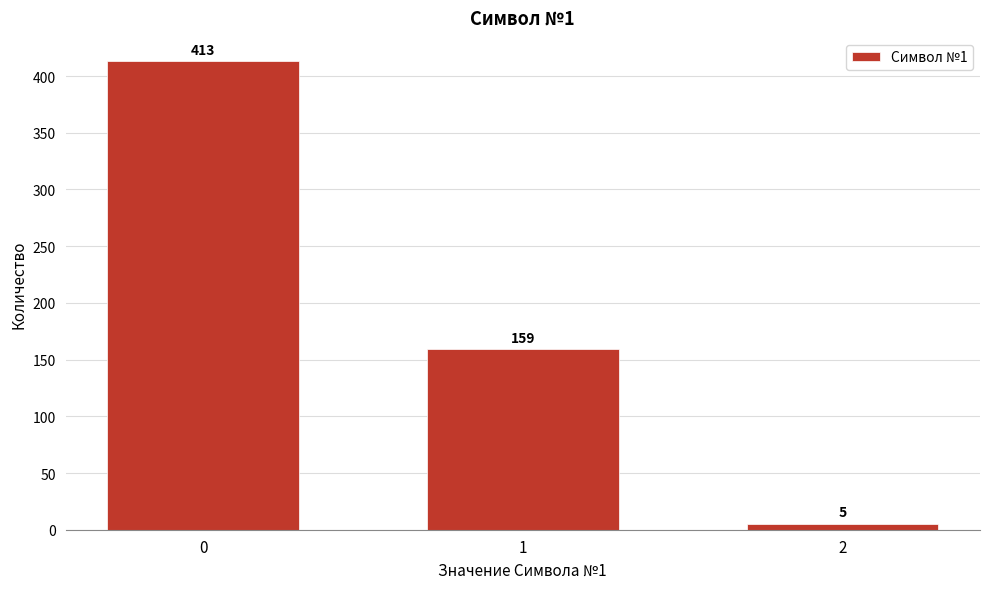

Reading right to left, what are all the values shown in this chart?

2=5	1=159	0=413